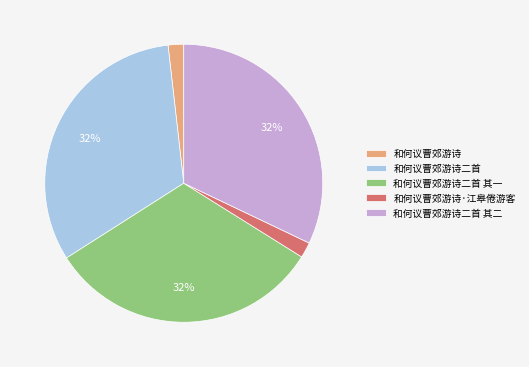

To the nearest percent, what percentage of the pie is 和何议曹郊游诗二首 其一?

32%